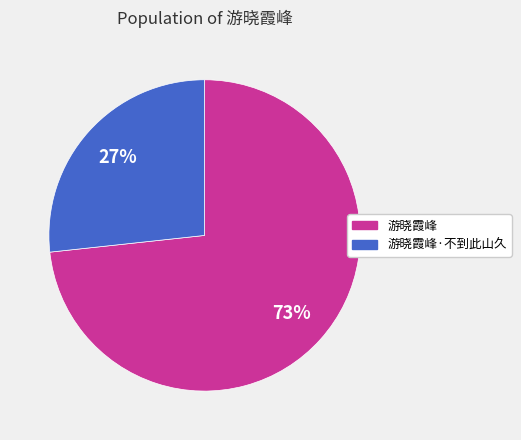

True or false: 游晓霞峰 accounts for 73% of the total.

True